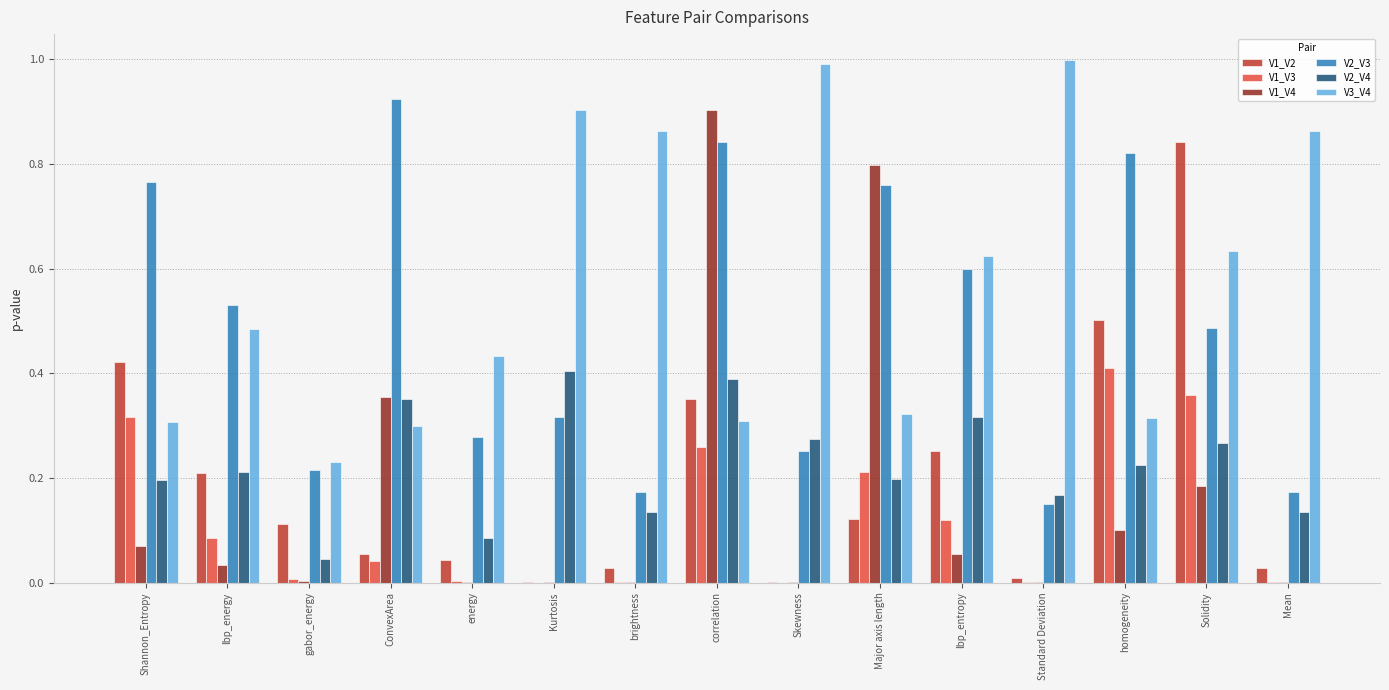

Is it true that V2_V3 equals 0.1 at Mean?

False